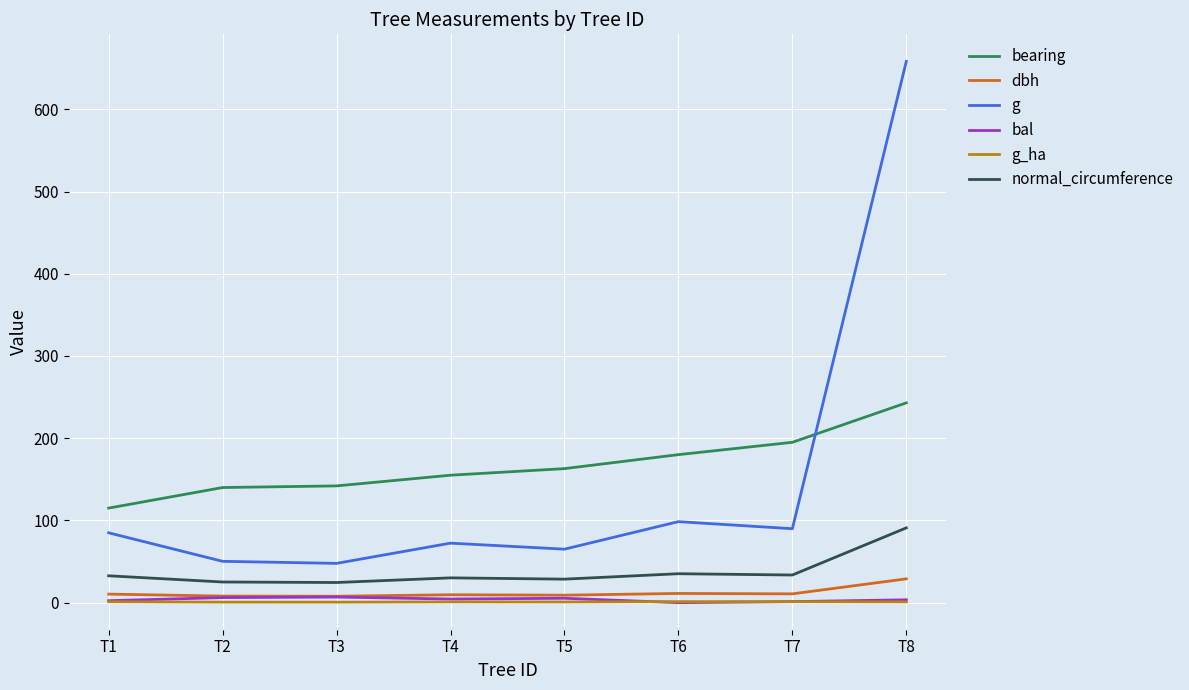

What is the approximate value of bearing at T8?

243.0